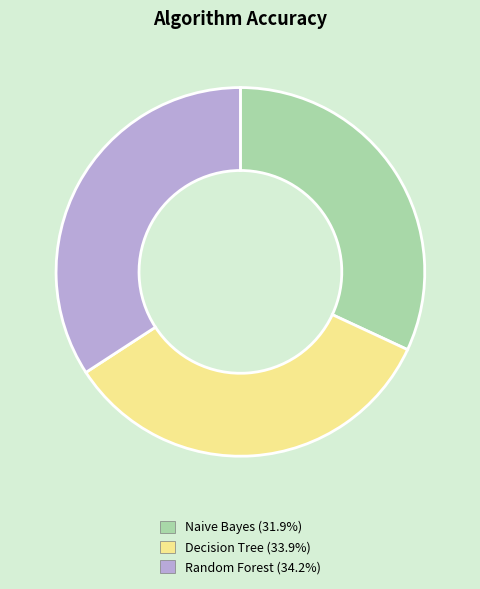

Which category has the smallest portion of the pie?

Naive Bayes